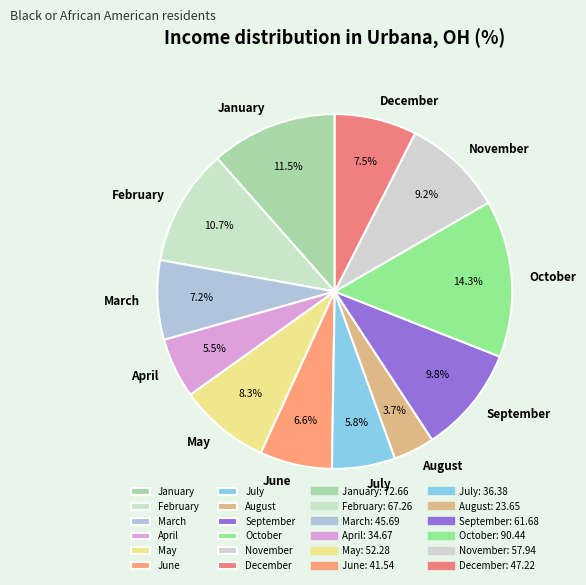

Combined, do September and February account for over 50%?

No